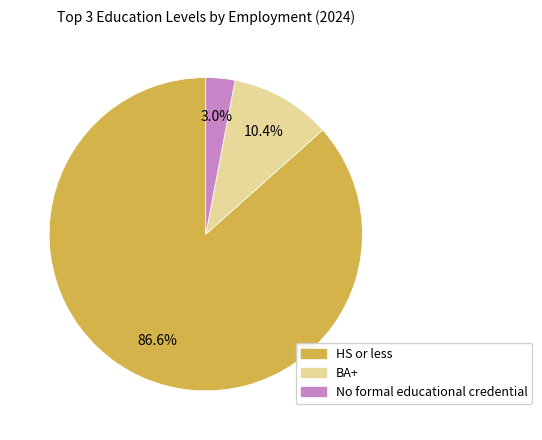

Is there a majority slice in this chart?

Yes